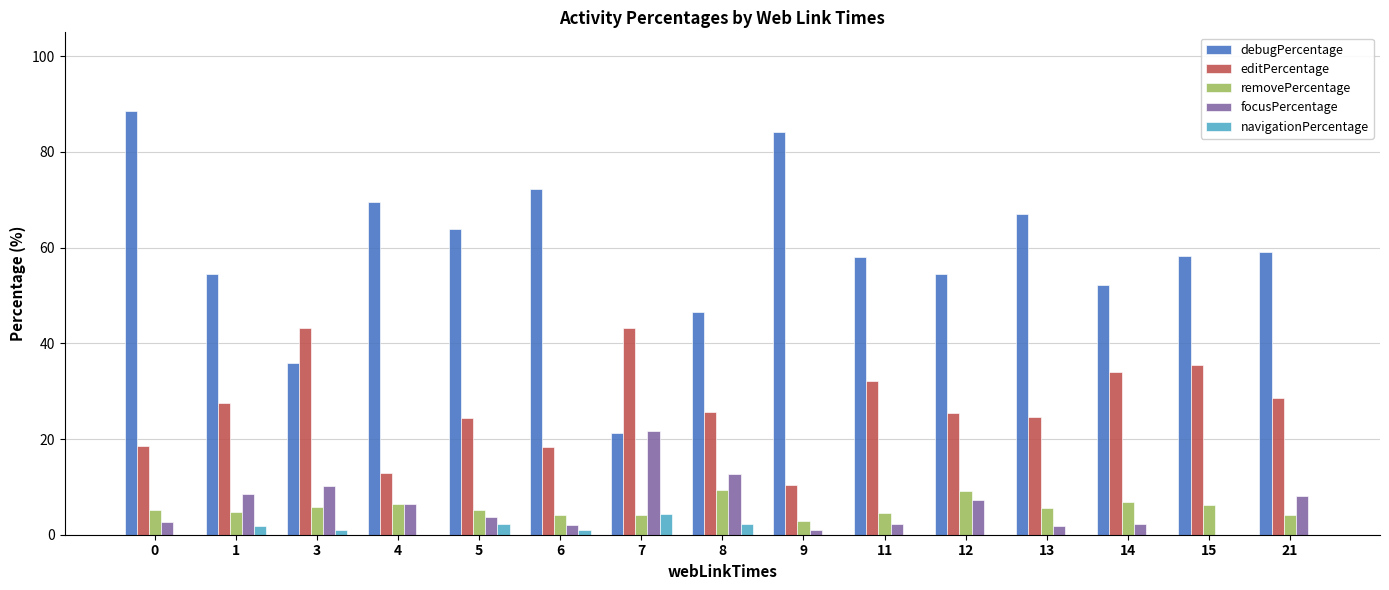

How many data points does each series have?

15